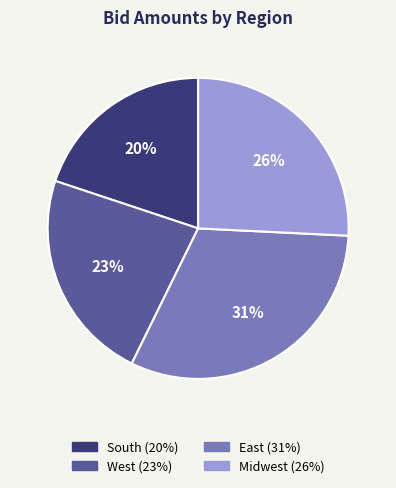

True or false: East accounts for 23% of the total.

False